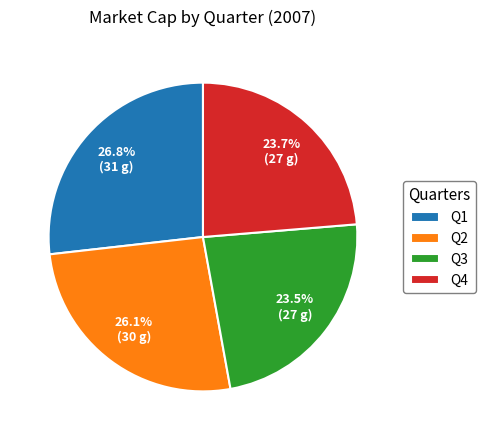

Approximately how many times larger is the value at Q2 compared to Q3?

1.1